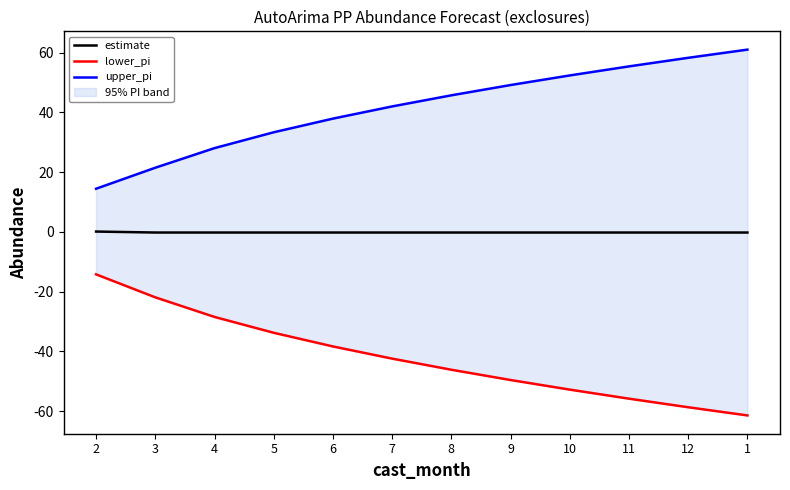

True or false: estimate and upper_pi cross at least once.

False